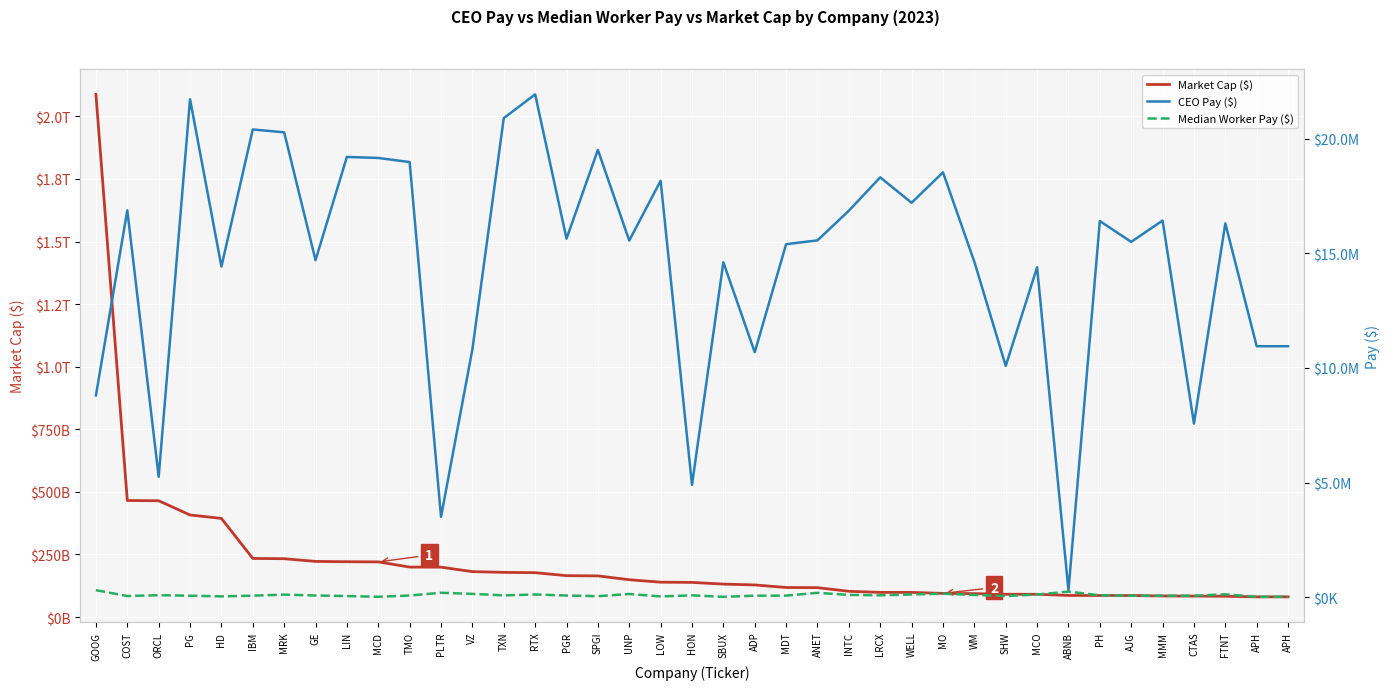

True or false: Median Worker Pay ($) and CEO Pay ($) intersect in this chart.

False